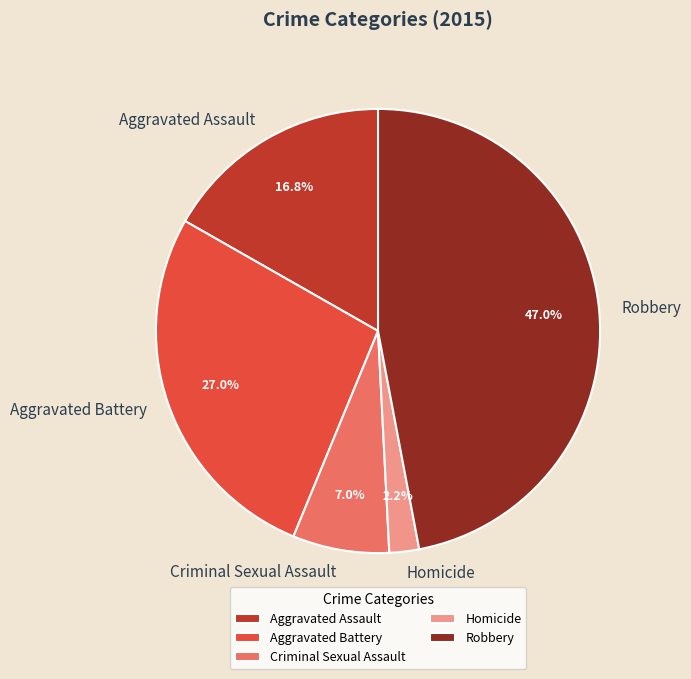

What is the ratio of the value at Robbery to the value at Criminal Sexual Assault?

6.7